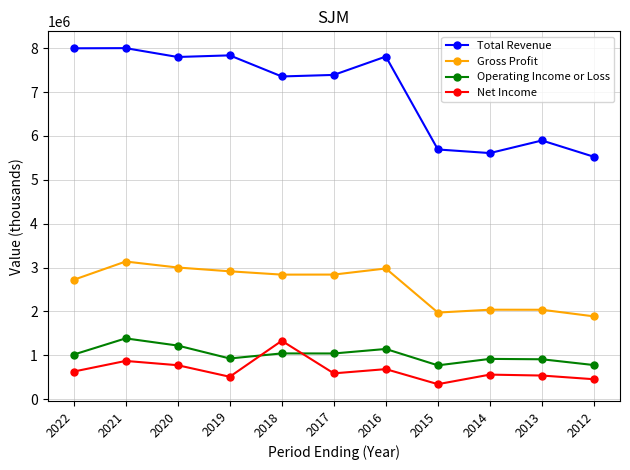

What is the difference between the highest and lowest values at 2012?

5070300